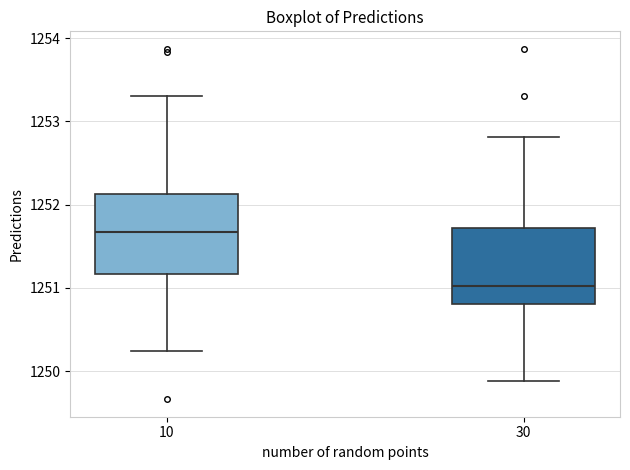

Which box's median line is the lowest?

30